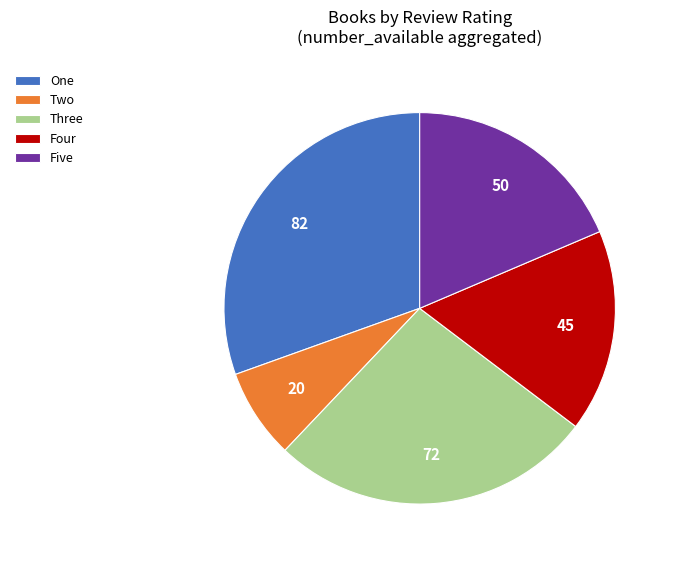

Does Two represent more than half of the total?

No